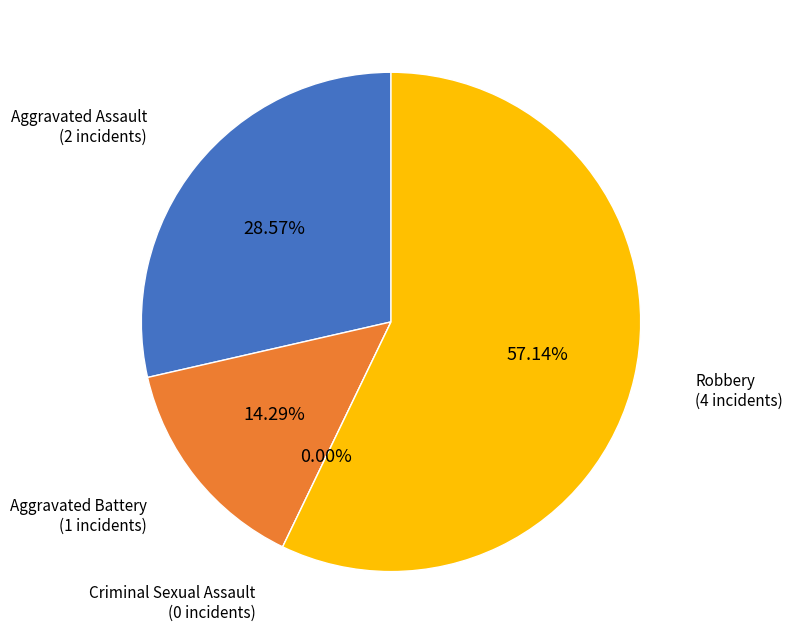

What is the largest slice in the pie chart?

Robbery